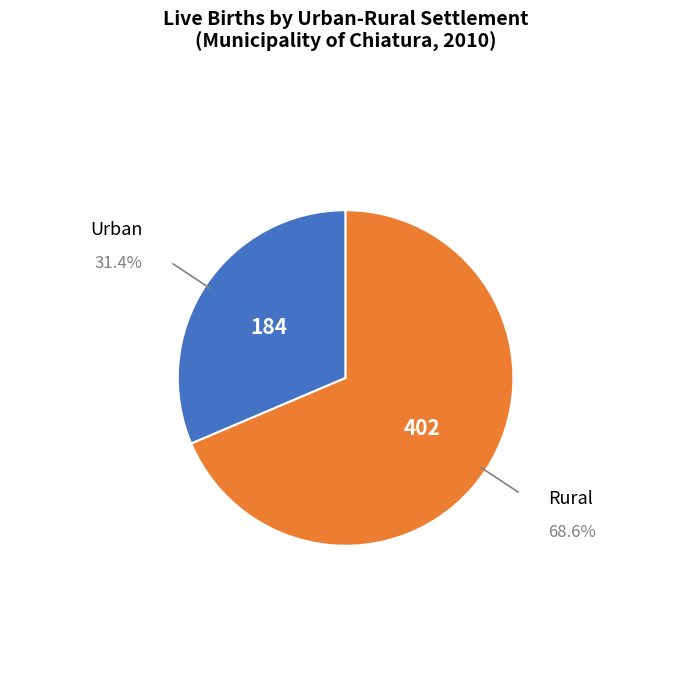

Is there a majority slice in this chart?

Yes